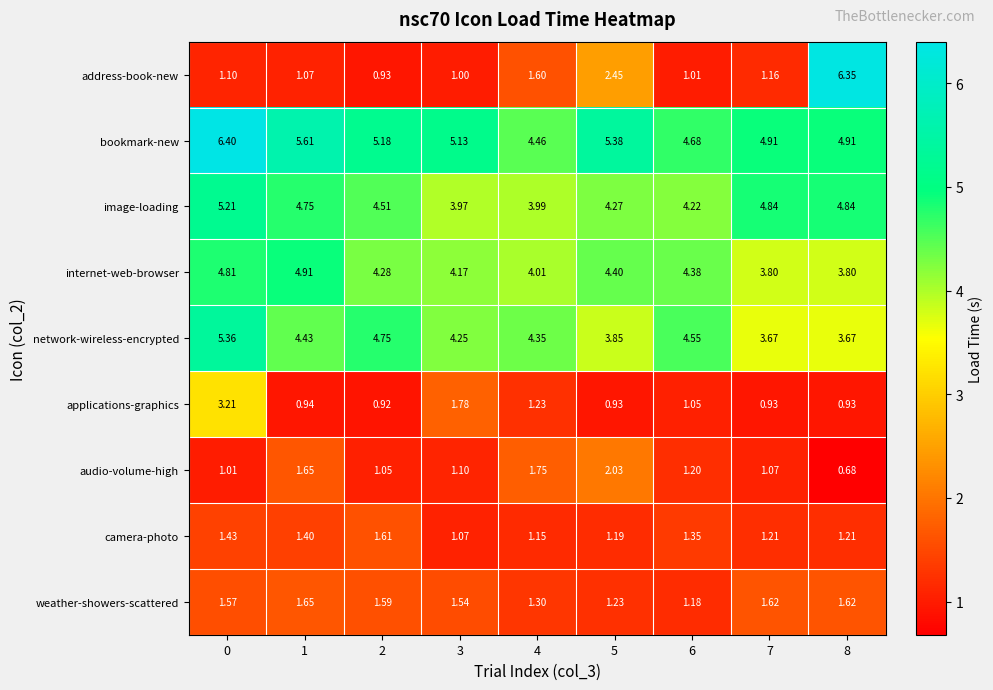

Rank the series at 6 from lowest to highest value.

address-book-new, applications-graphics, weather-showers-scattered, audio-volume-high, camera-photo, image-loading, internet-web-browser, network-wireless-encrypted, bookmark-new